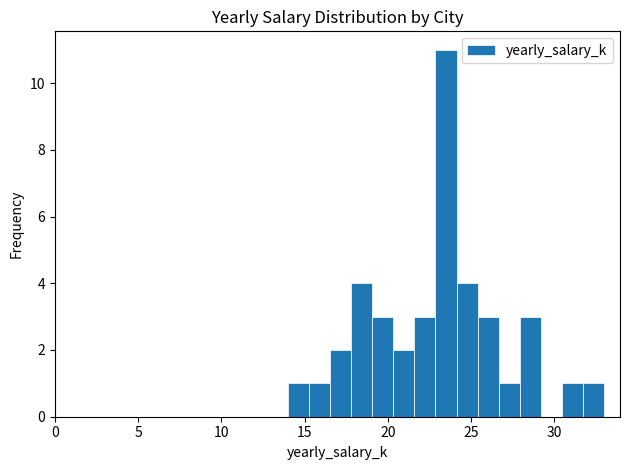

Around what value on the x-axis is the tallest bar? Give the approximate position of its centre, as read against the axis.

23.5